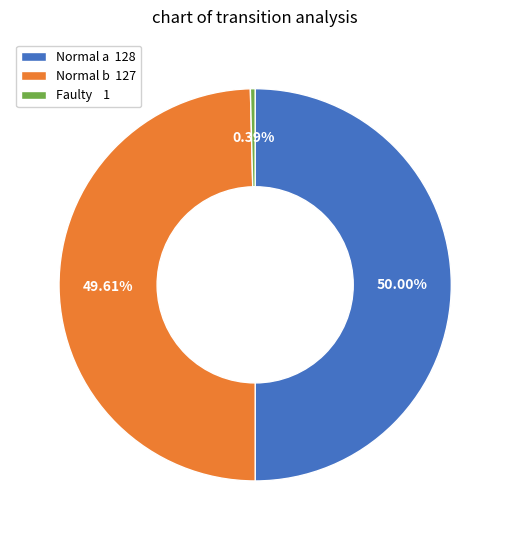

To the nearest percent, what is the average slice percentage?

33%